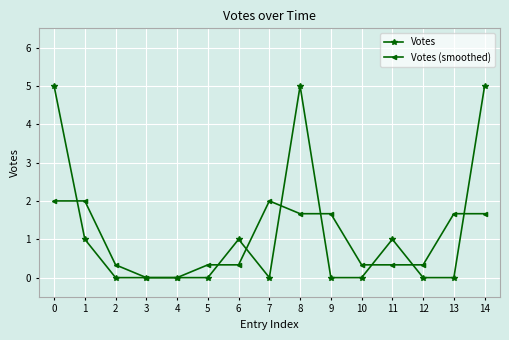

What is the spread (max minus min) of values at 13?

1.7